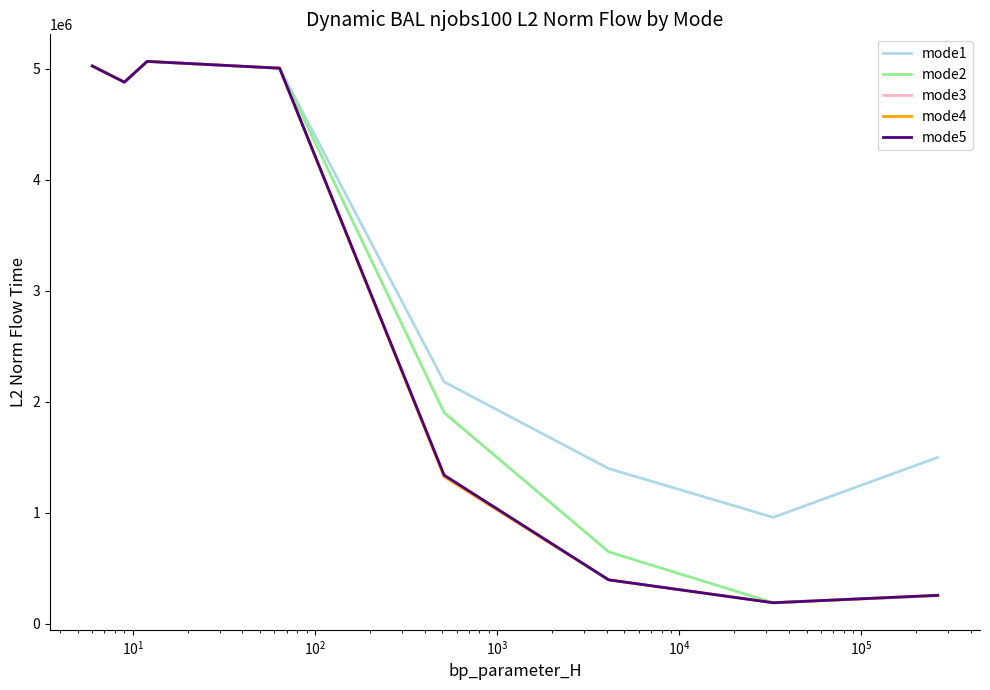

Which series has the widest spread of values?

mode5